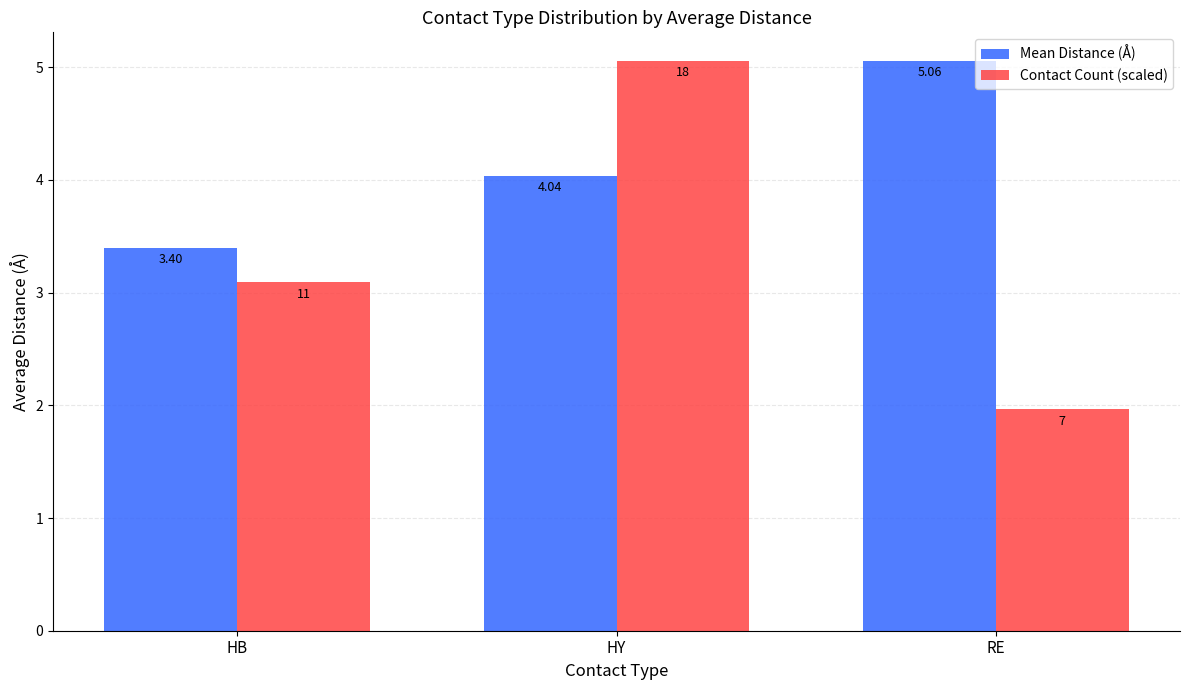

Count the number of data series in this chart.

2